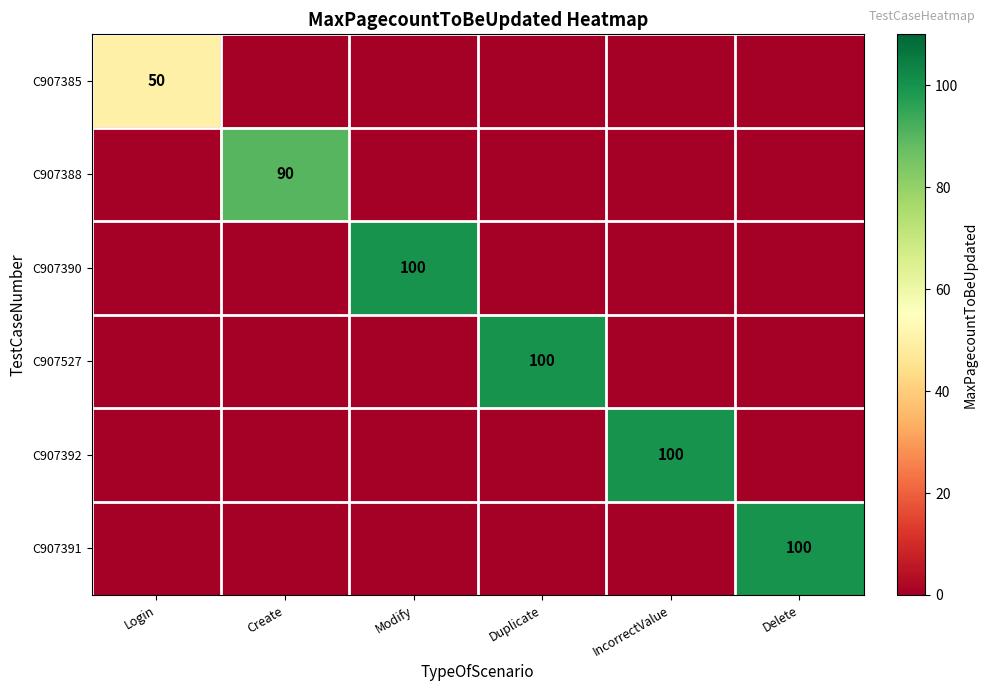

How many categories are shown in the chart?

6